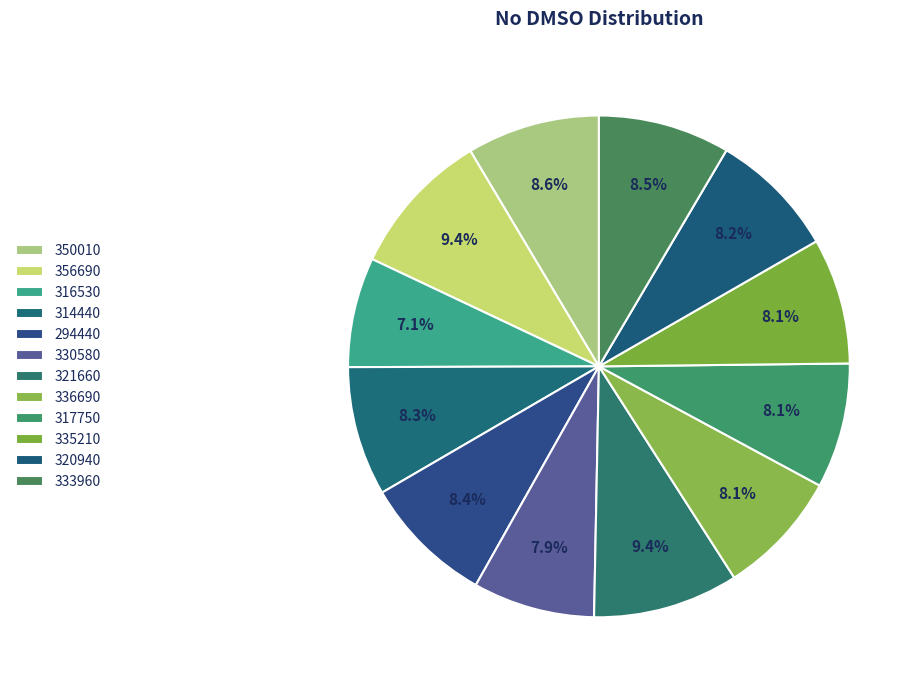

To the nearest percent, what is the combined percentage of 321660 and 317750?

17%